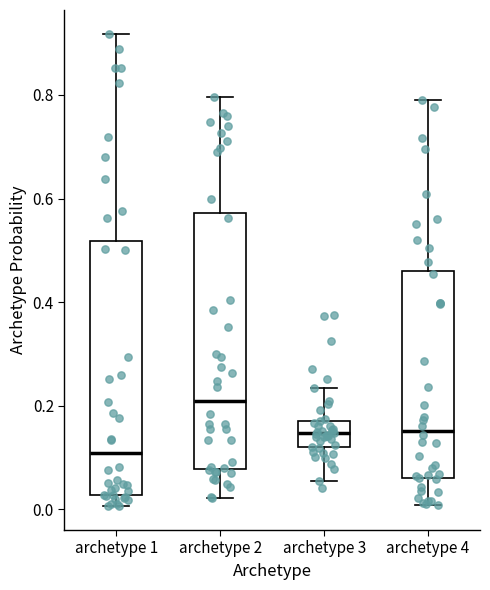

Which box's median line is the lowest?

archetype 1